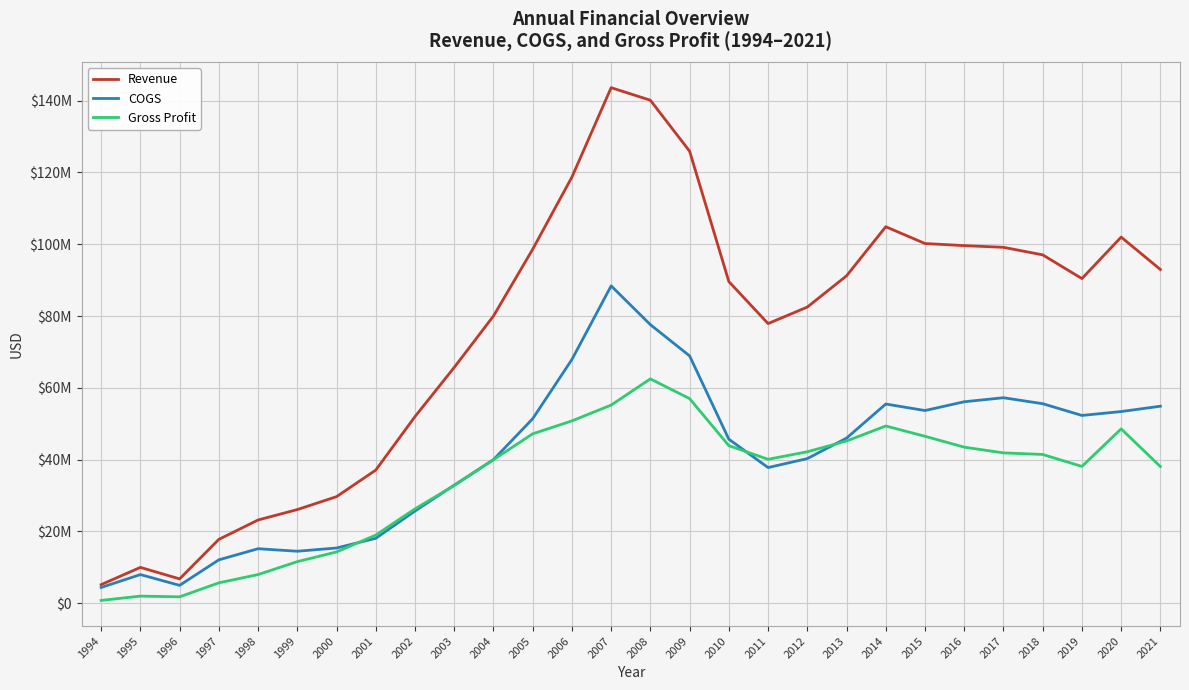

Is the value of COGS at 2003 greater than the value of Revenue at 2013?

No